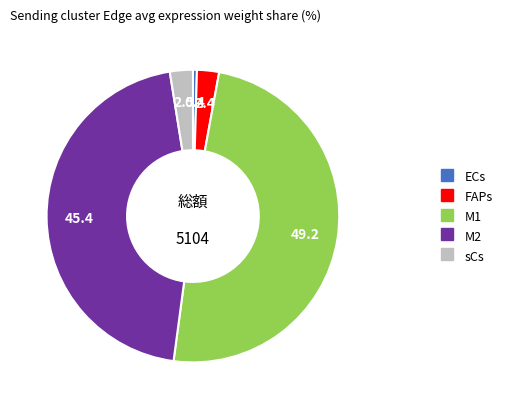

How many segments does this pie chart have?

5